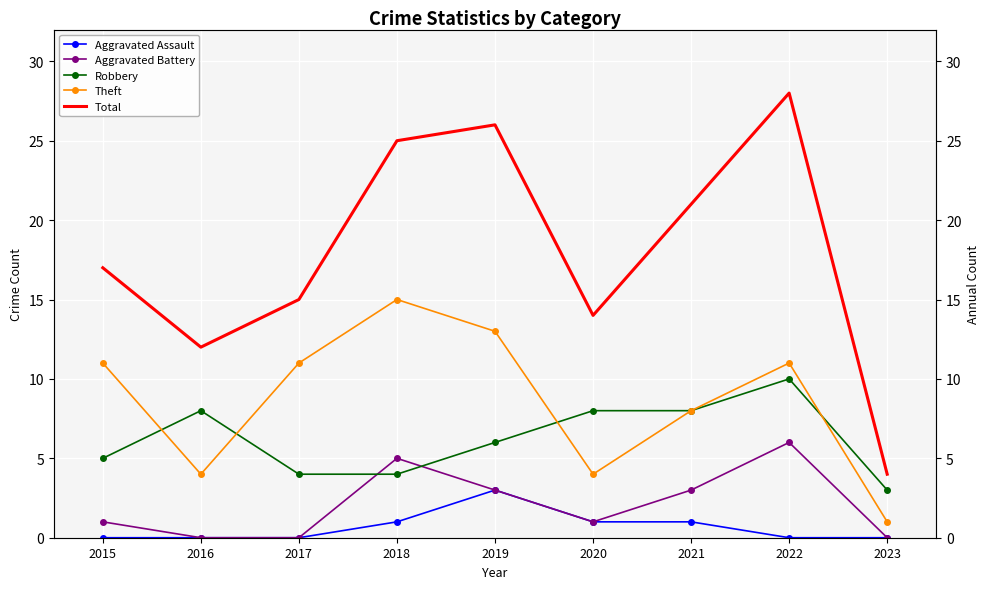

The value of Robbery at 2017 is 1. True or false?

False